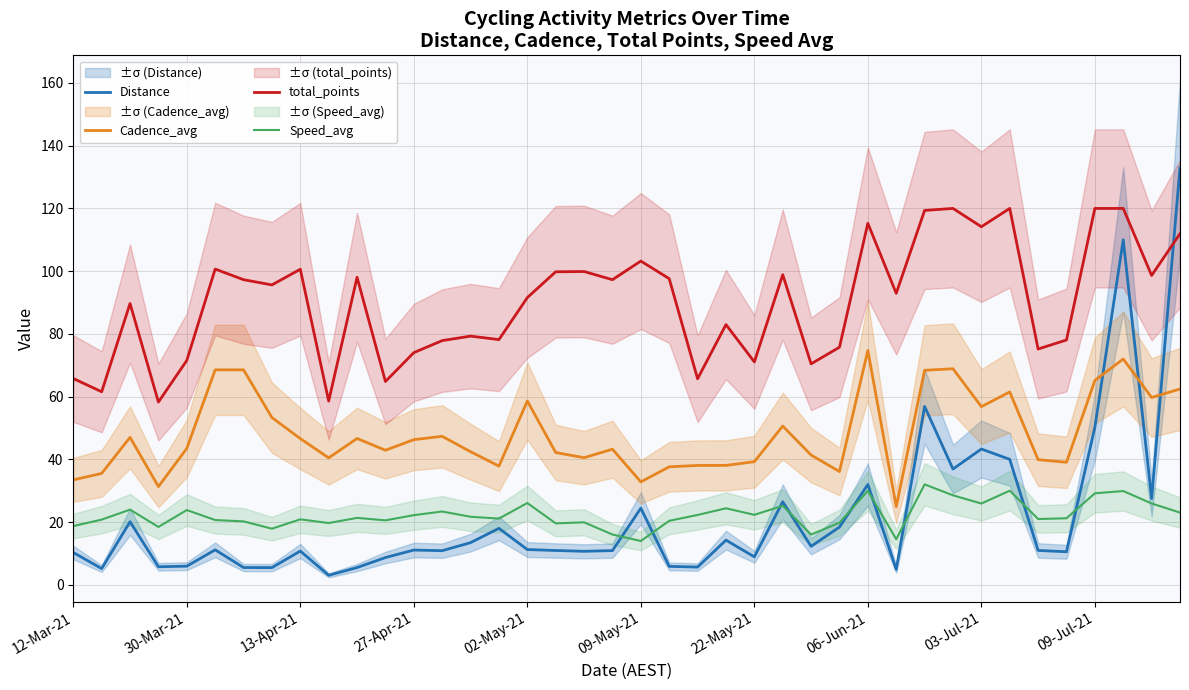

True or false: Cadence_avg and total_points cross at least once.

False